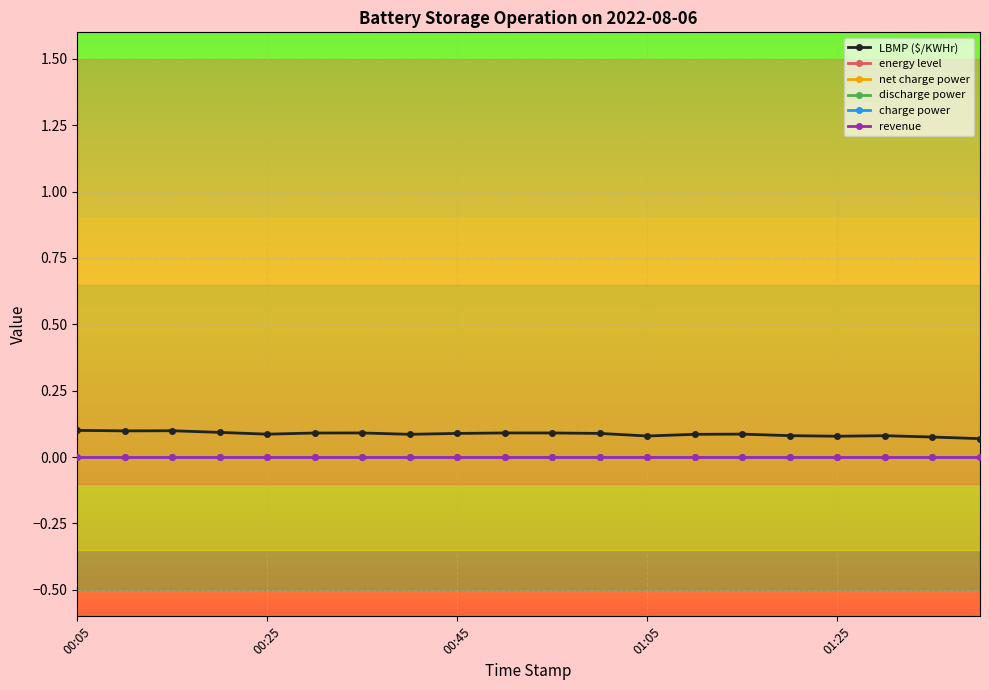

Does the chart have visible grid lines?

Yes